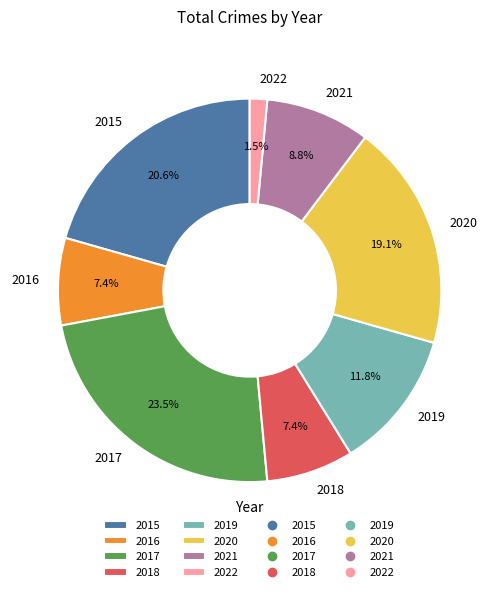

Combined, do 2016 and 2019 account for over 50%?

No